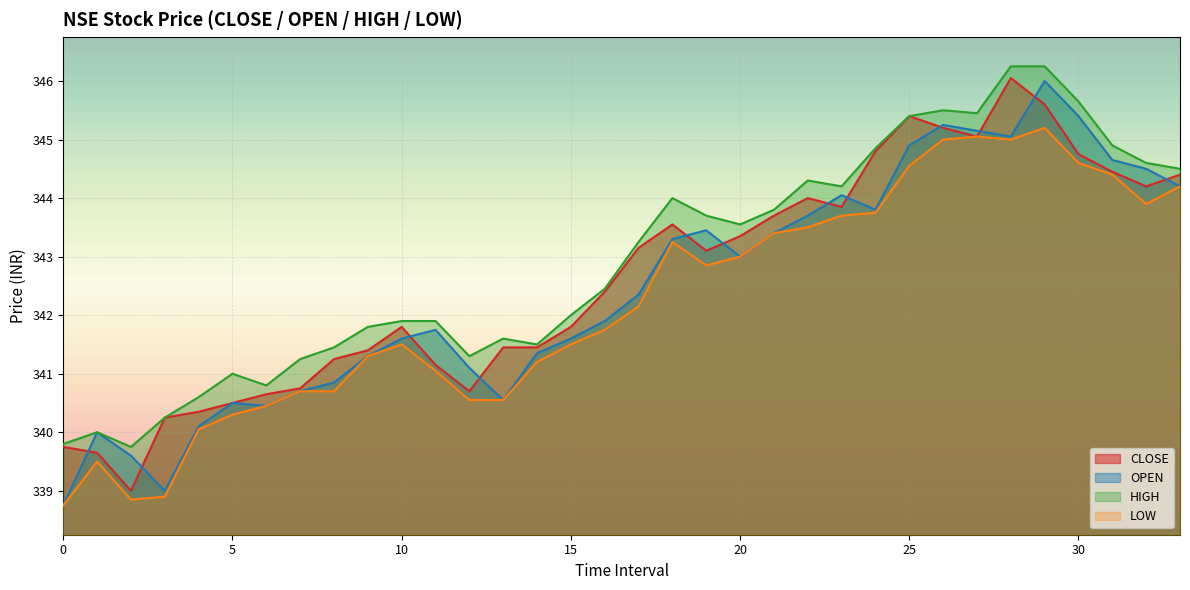

The CLOSE series shows 472.6 at 13. True or false?

False